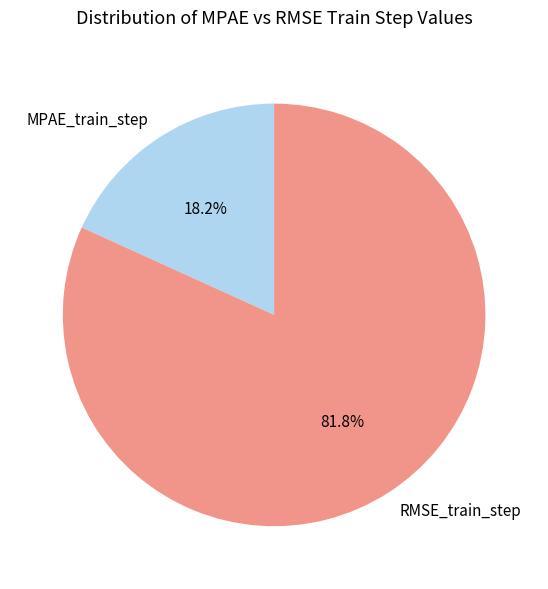

The MPAE_train_step slice represents 18% of the pie. True or false?

True